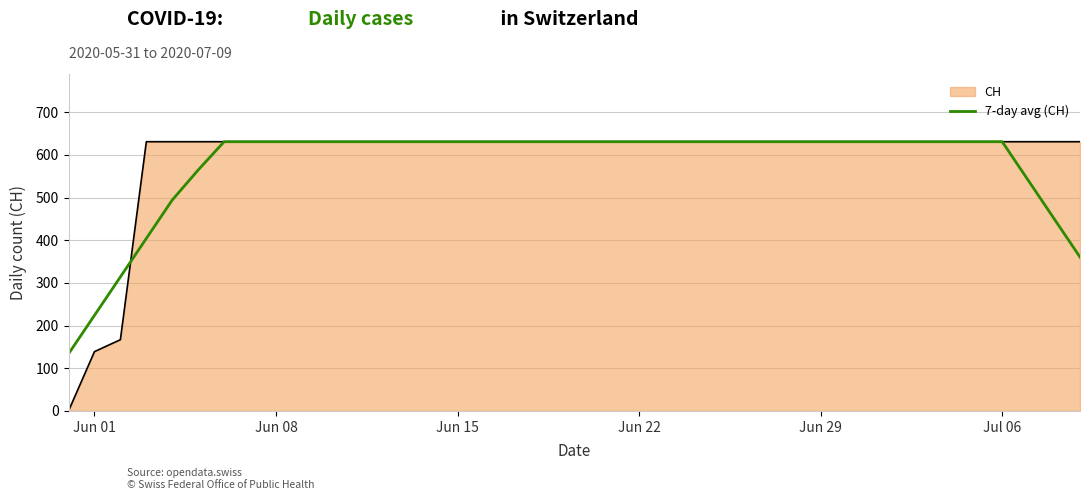

Which series has the widest spread of values?

CH